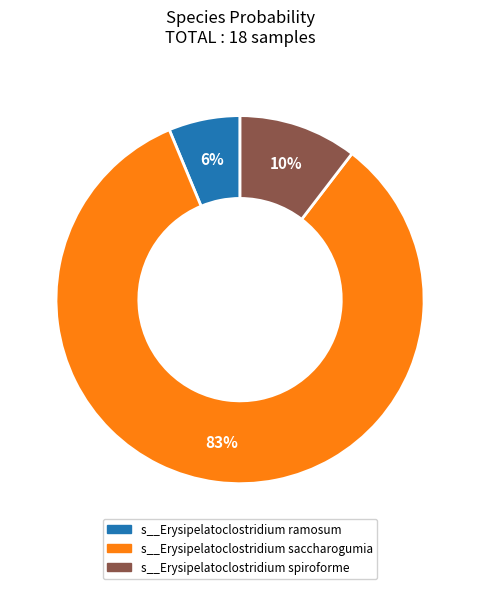

To the nearest percent, what is the average slice percentage?

33%